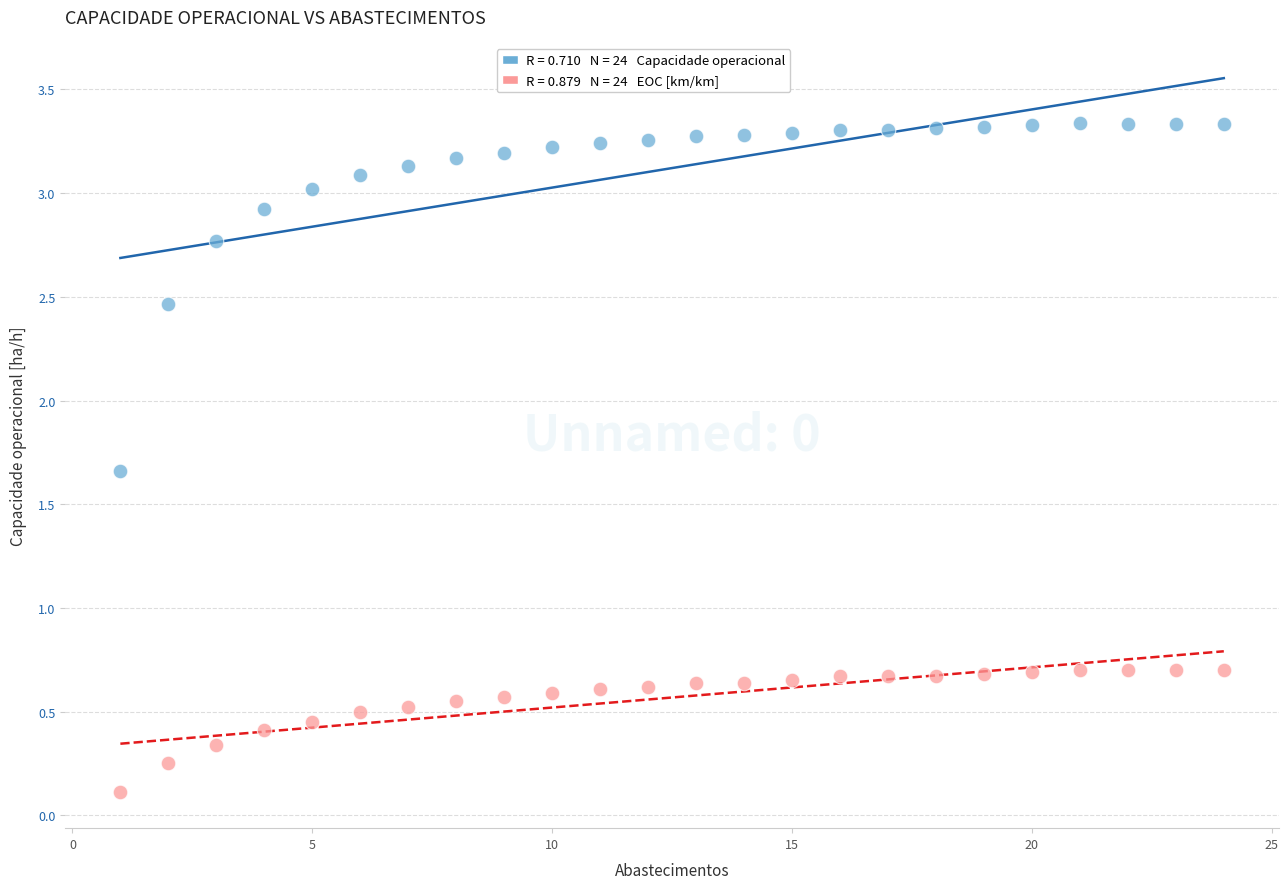

Across all data points, what is the range of X values (max minus min)?

23.0